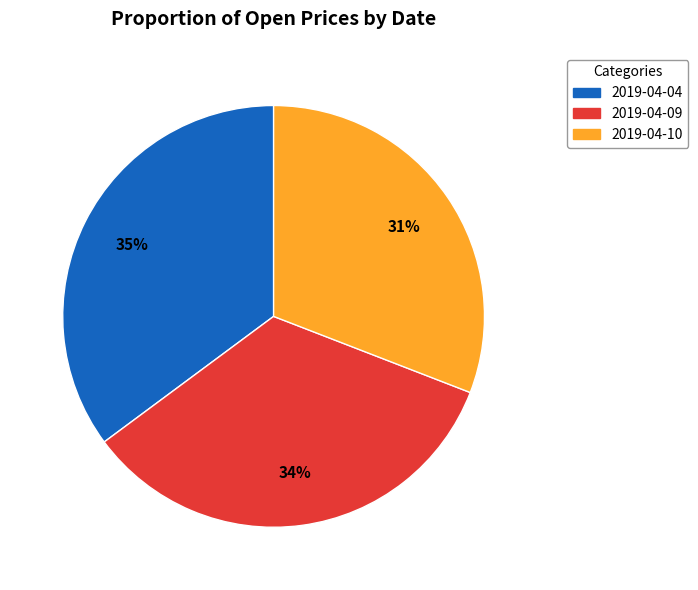

To the nearest percent, what is the difference between the largest and smallest slice percentages?

4%